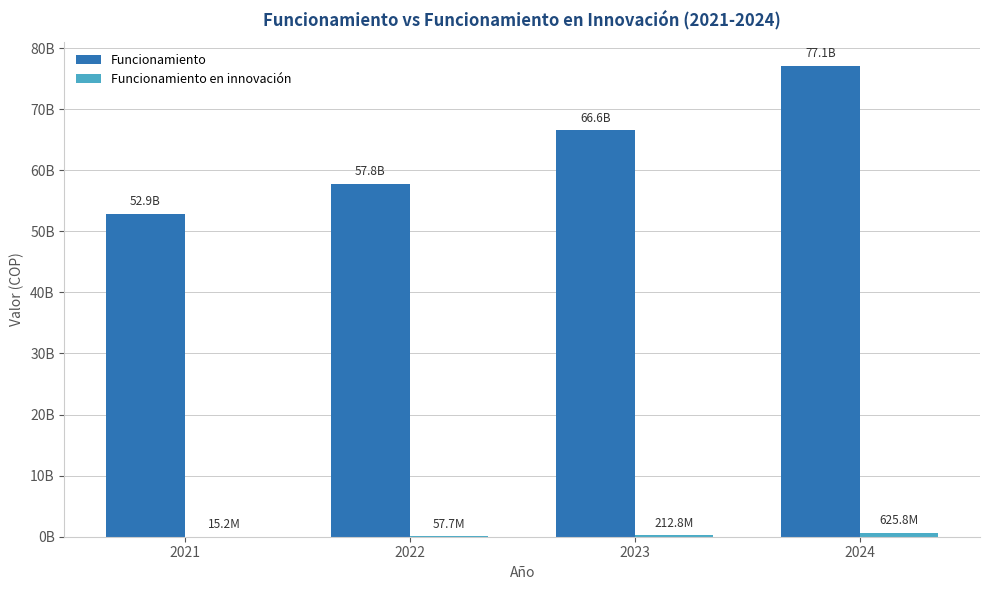

What is the difference between the highest and lowest values at 2021?

52864076082